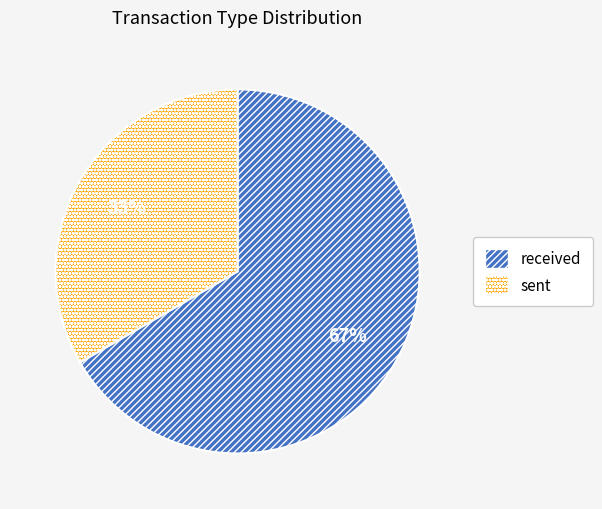

Count the number of slices in the pie.

2